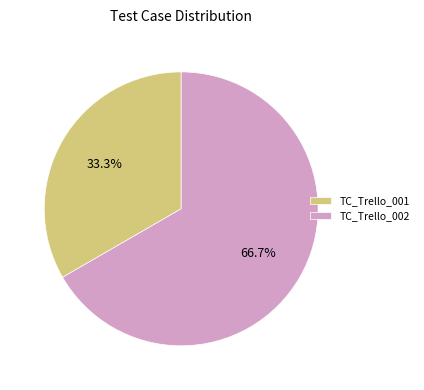

What is the smallest slice in the pie chart?

TC_Trello_001